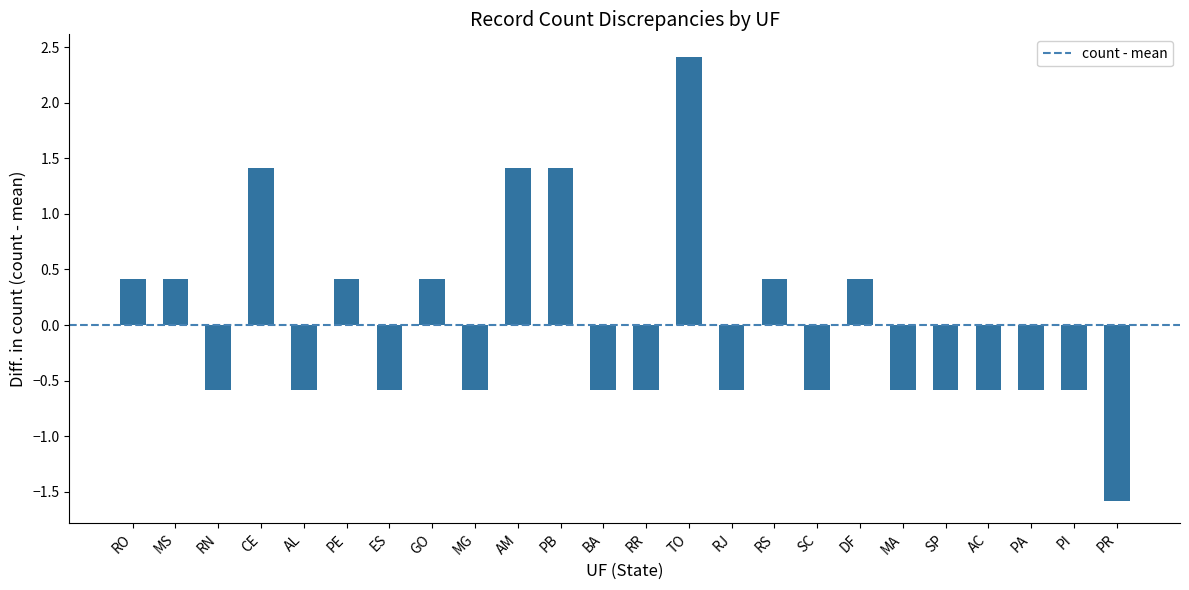

Count the values in the range 0 to 1.

6